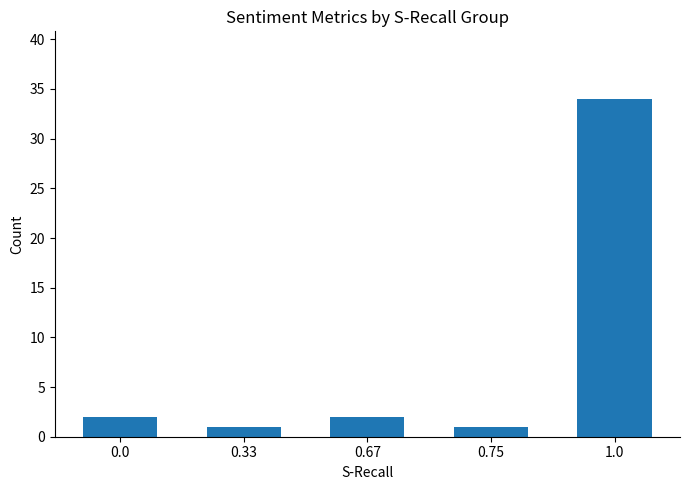

Which has a higher value, 0.75 or 0.67?

0.67